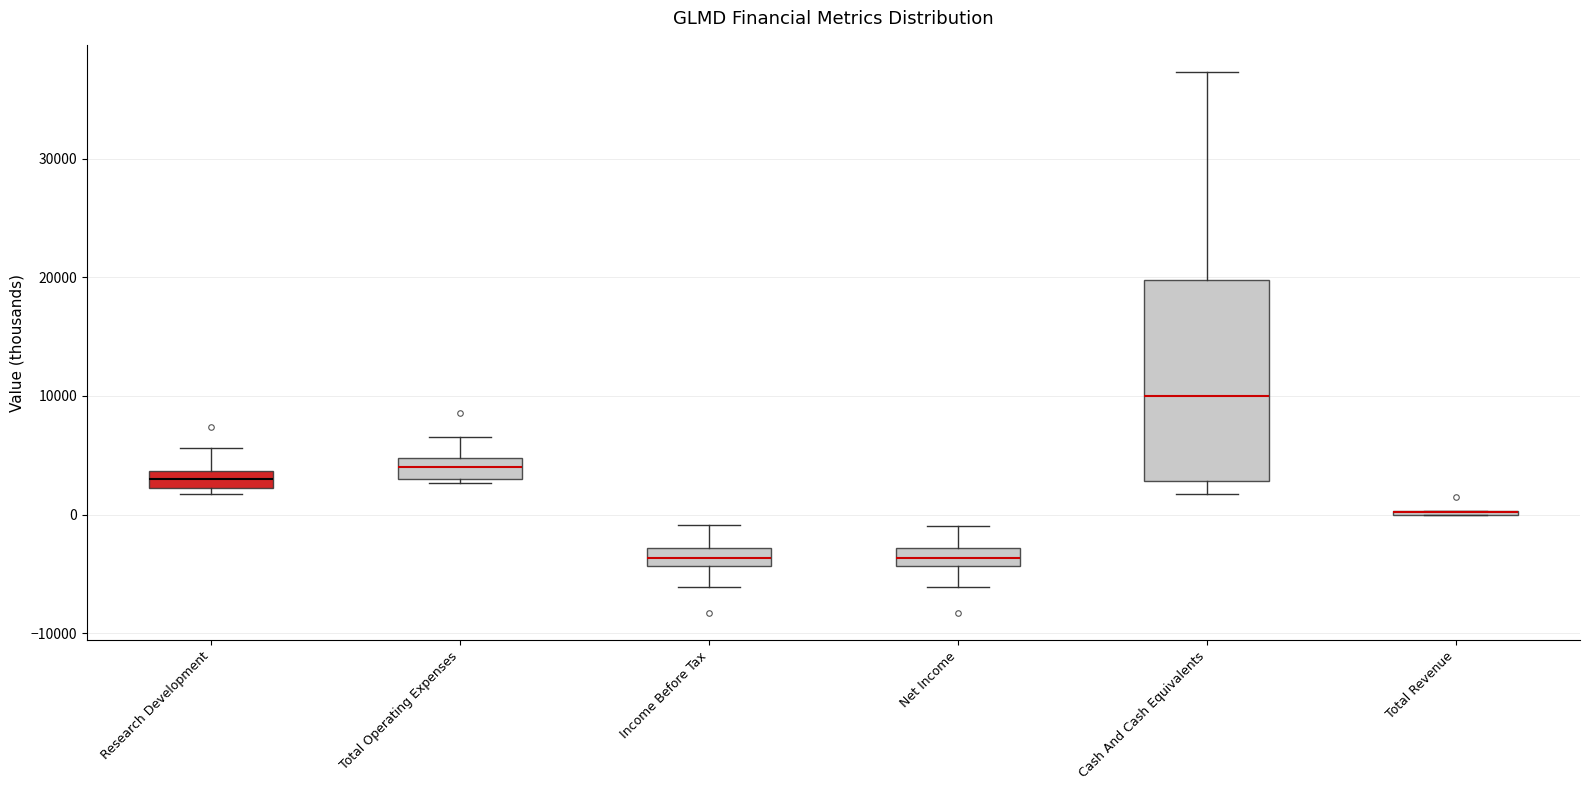

Which box is the tallest, from its lower edge to its upper edge?

Cash And Cash Equivalents